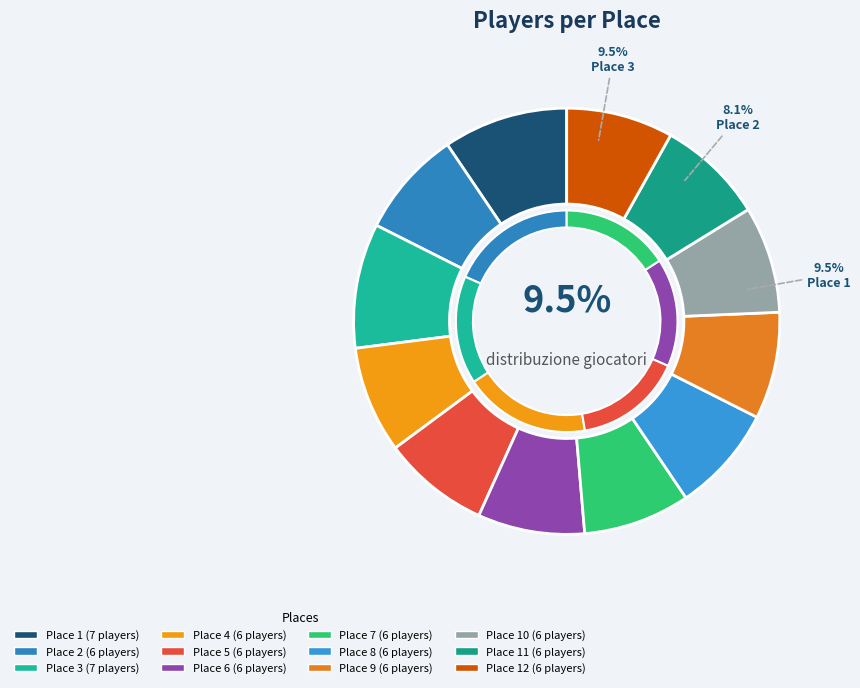

Do 1 and 5 together represent more than half of the pie?

No